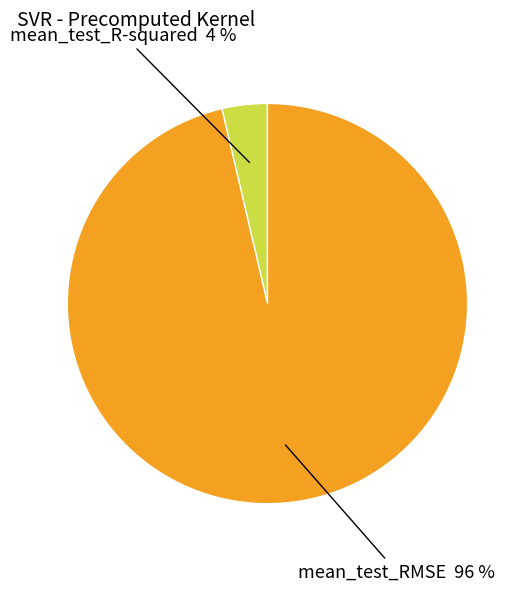

Is there a majority slice in this chart?

Yes